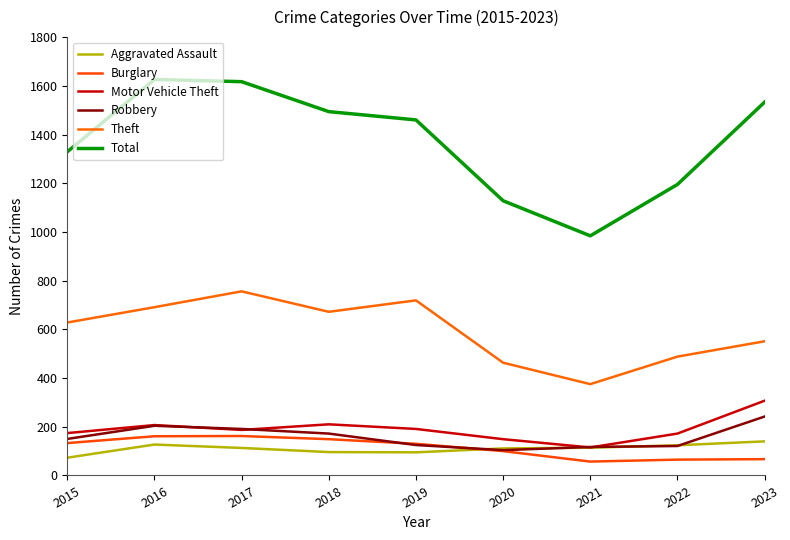

Between 2019 and 2022, which is larger?

2022